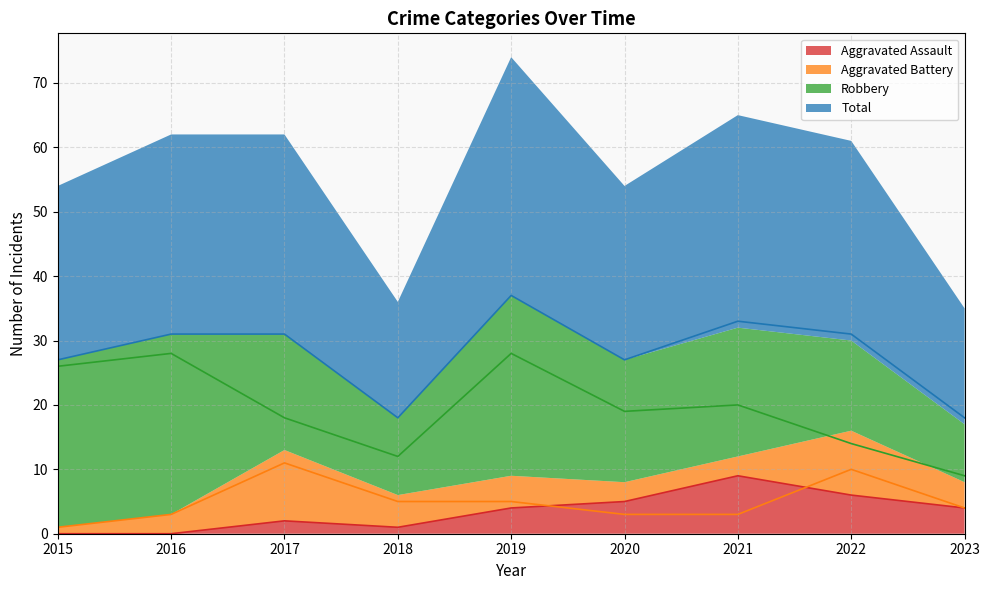

Reading left to right, what are all the values shown in this chart?

Aggravated Assault: 2015=0	2016=0	2017=2	2018=1	2019=4	2020=5	2021=9	2022=6	2023=4
Aggravated Battery: 2015=1	2016=3	2017=11	2018=5	2019=5	2020=3	2021=3	2022=10	2023=4
Robbery: 2015=26	2016=28	2017=18	2018=12	2019=28	2020=19	2021=20	2022=14	2023=9
Total: 2015=27	2016=31	2017=31	2018=18	2019=37	2020=27	2021=33	2022=31	2023=18